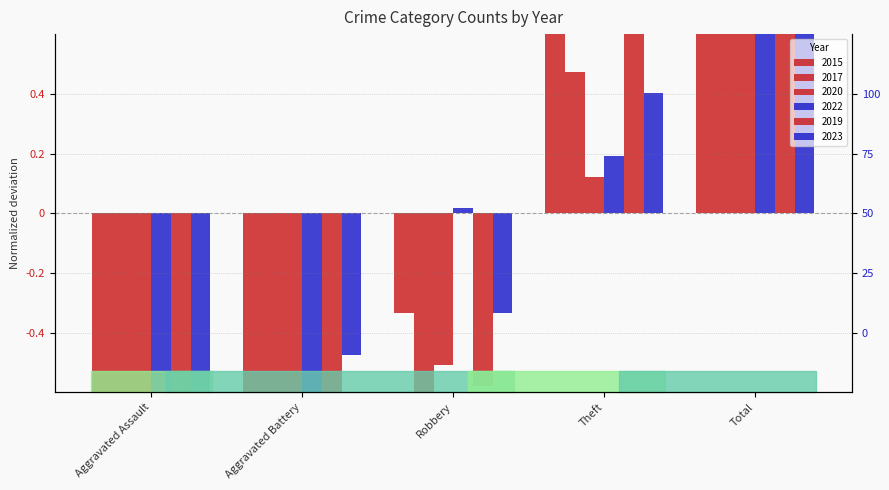

Reading right to left, extract all data points from this chart.

2015: Total=1.9	Theft=1.0	Robbery=-0.3	Aggravated Battery=-0.8	Aggravated Assault=-0.9
2017: Total=1.1	Theft=0.5	Robbery=-0.6	Aggravated Battery=-0.9	Aggravated Assault=-0.9
2020: Total=1.0	Theft=0.1	Robbery=-0.5	Aggravated Battery=-0.8	Aggravated Assault=-0.9
2022: Total=1.8	Theft=0.2	Robbery=0.0	Aggravated Battery=-0.7	Aggravated Assault=-0.8
2019: Total=1.7	Theft=0.9	Robbery=-0.6	Aggravated Battery=-0.8	Aggravated Assault=-0.9
2023: Total=1.7	Theft=0.4	Robbery=-0.3	Aggravated Battery=-0.5	Aggravated Assault=-1.0